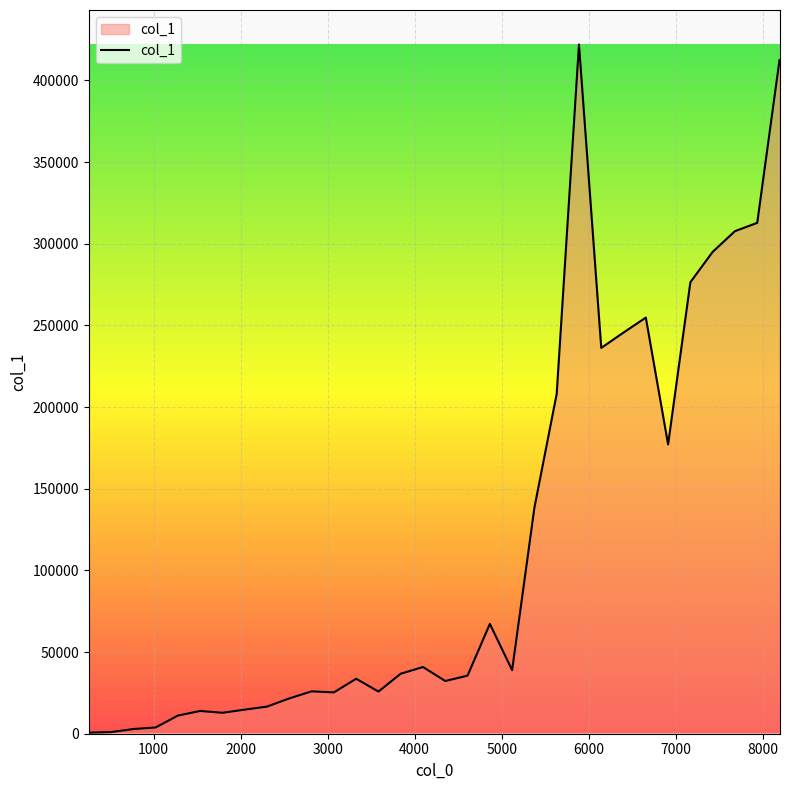

What is the difference between the maximum and minimum values?

421303